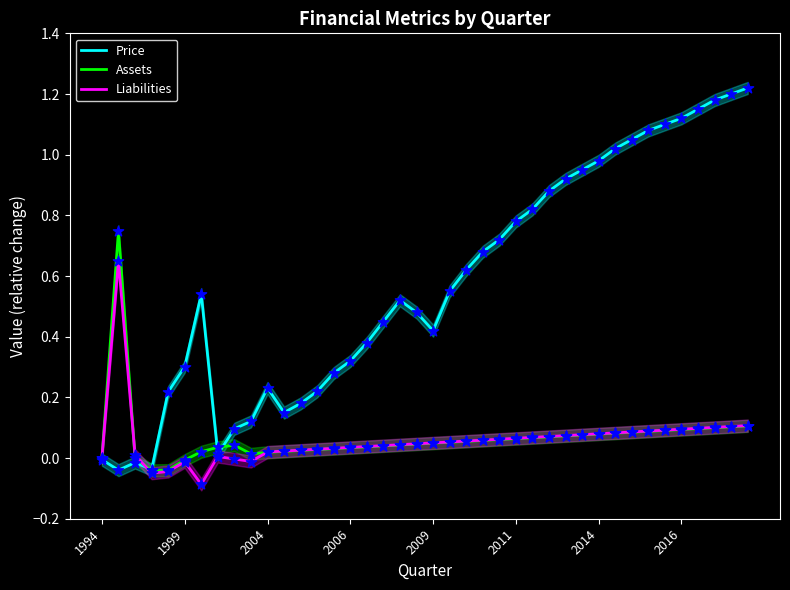

Which series reaches the maximum Y coordinate?

Price